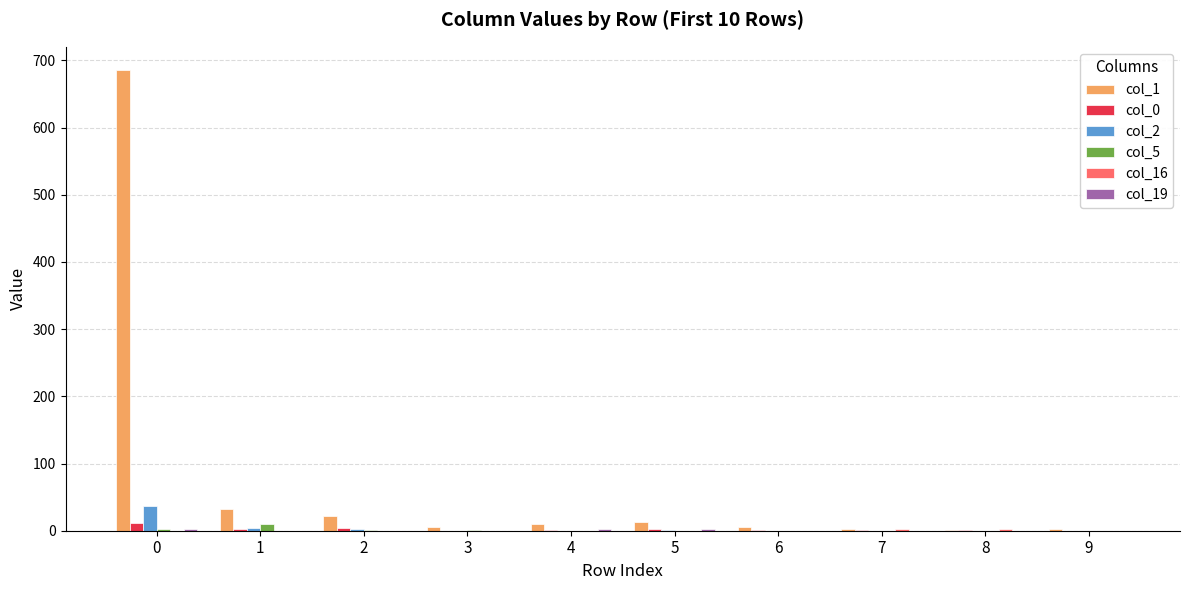

How many groups of bars are there?

10